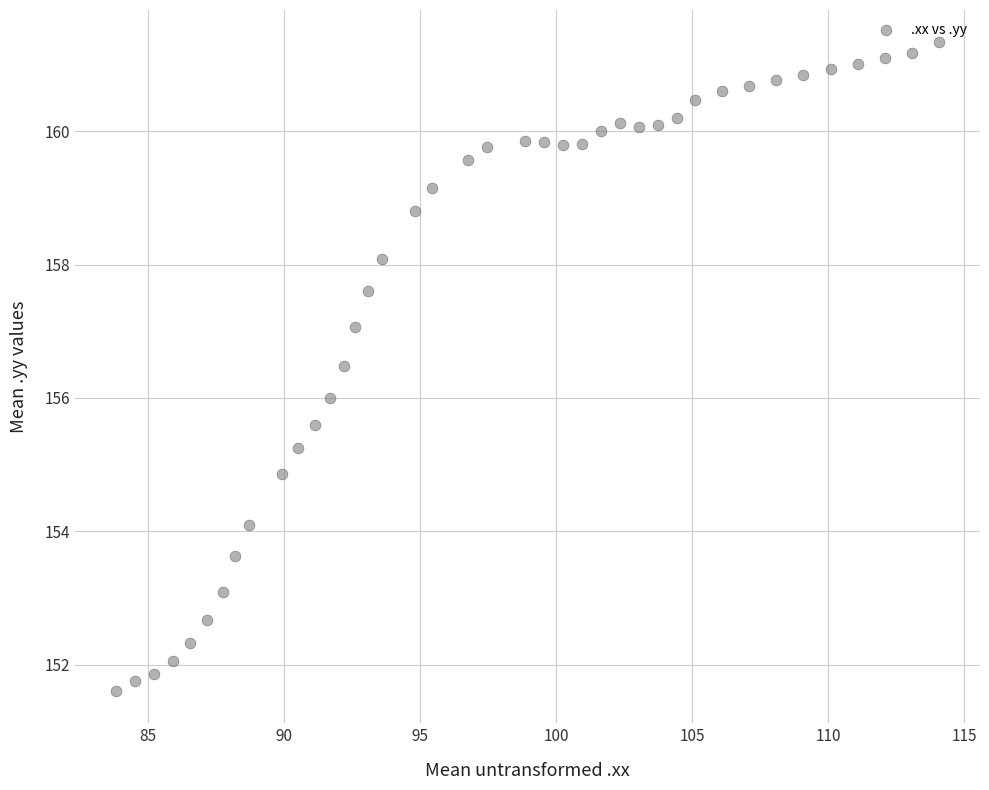

What is the range of X values (max minus min)?

30.2